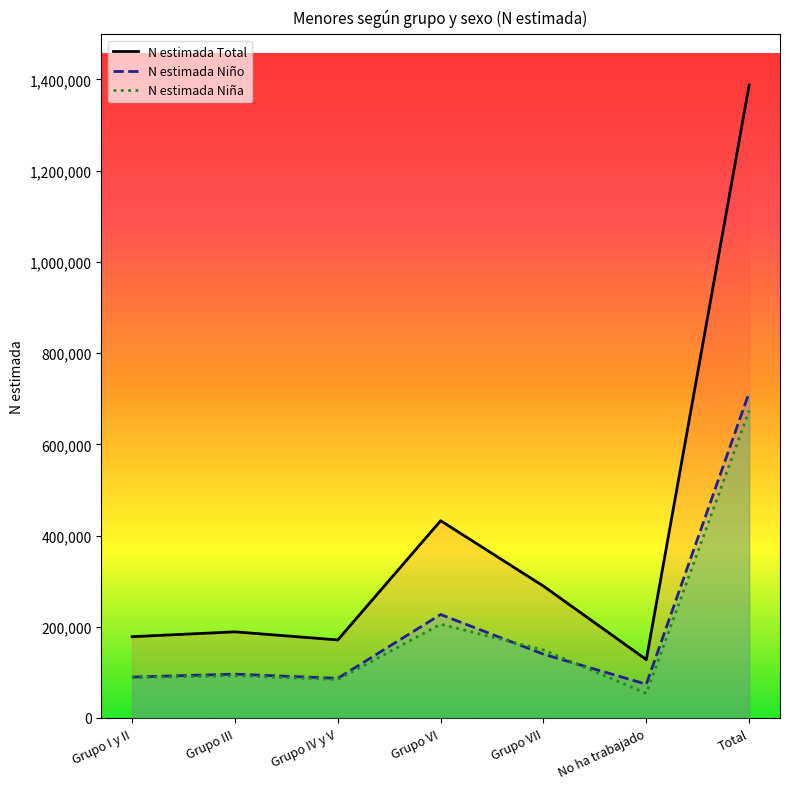

At which label does N estimada Total reach its peak?

Total